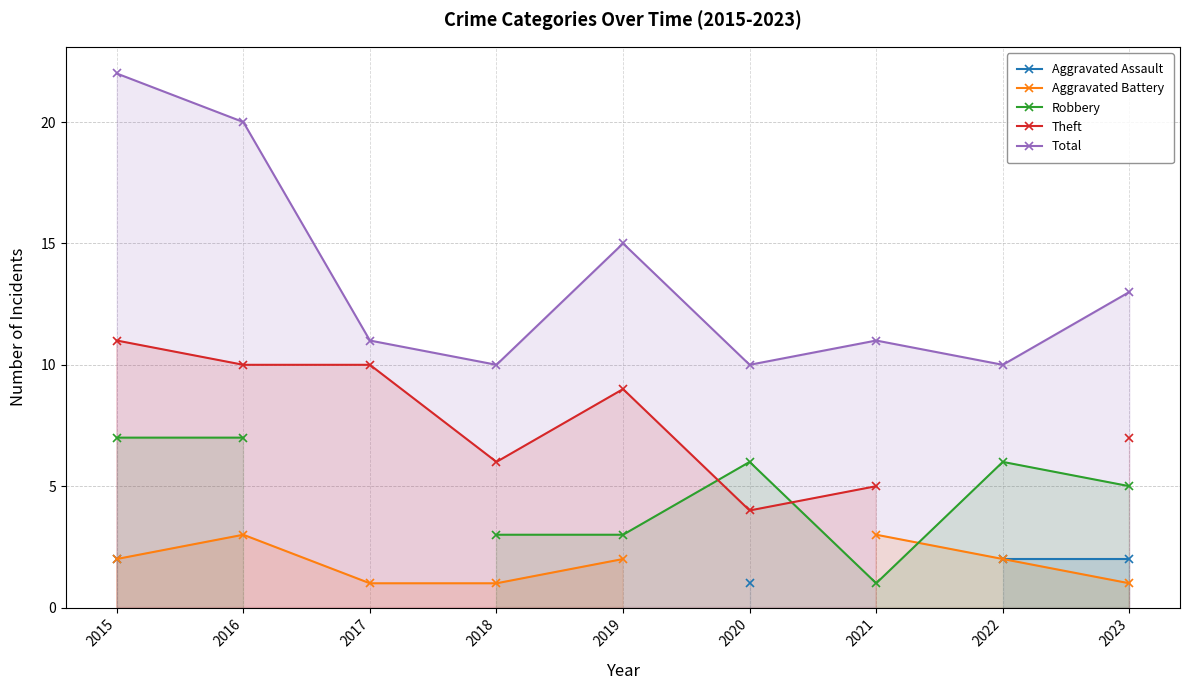

Which label corresponds to the largest value in the chart?

2015